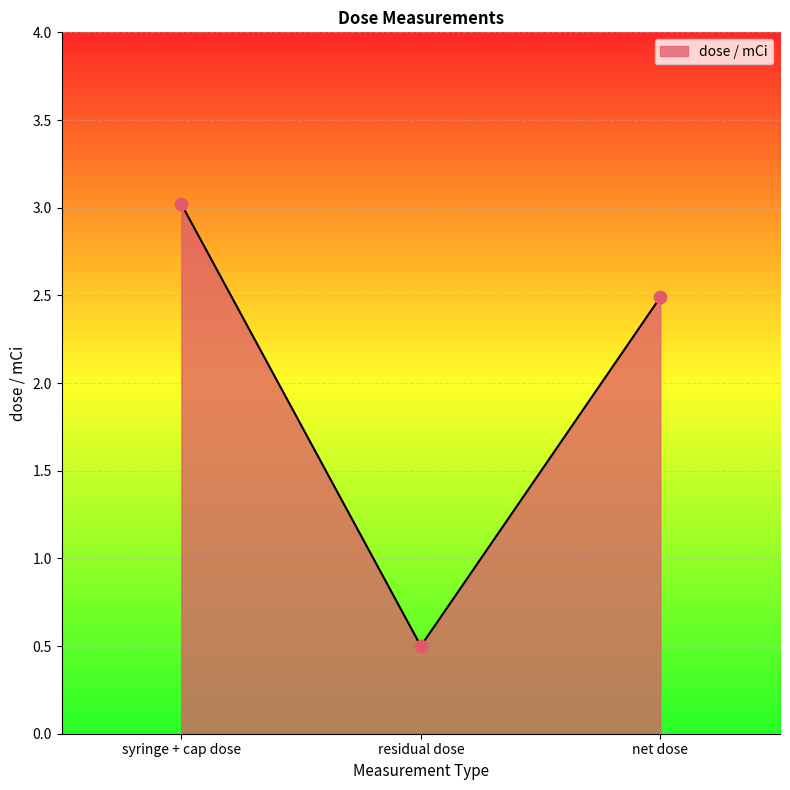

Which has a higher value, syringe + cap dose or residual dose?

syringe + cap dose